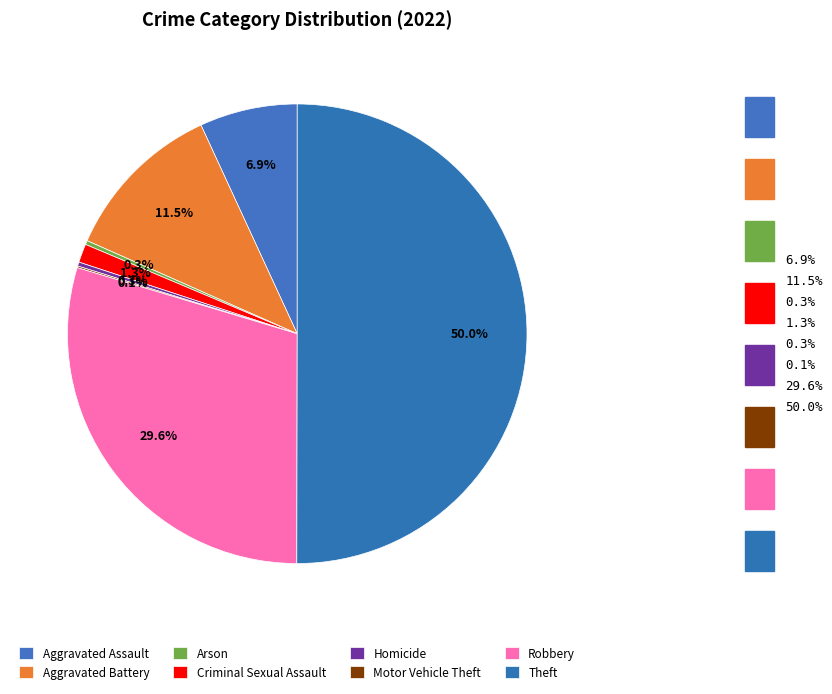

Between Aggravated Battery and Theft, which is larger?

Theft